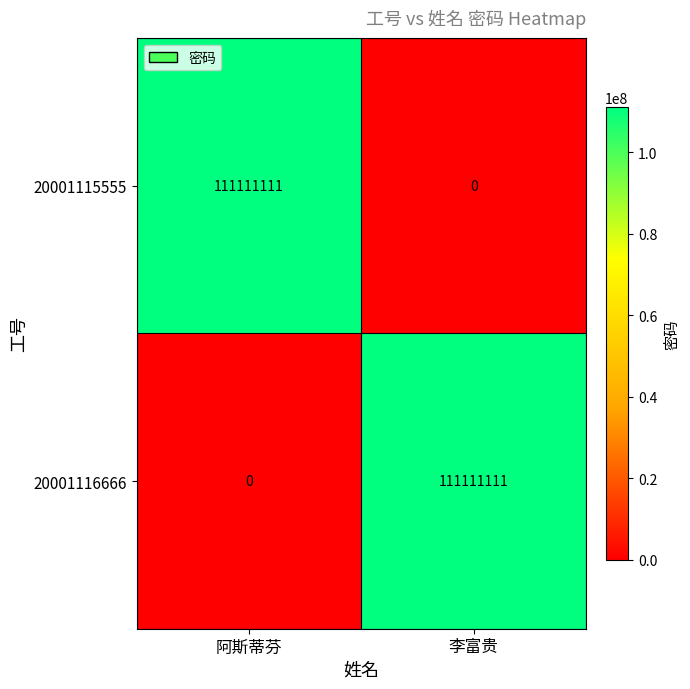

Reading left to right, extract all data points from this chart.

20001115555: 阿斯蒂芬=111111111	李富贵=0
20001116666: 阿斯蒂芬=0	李富贵=111111111